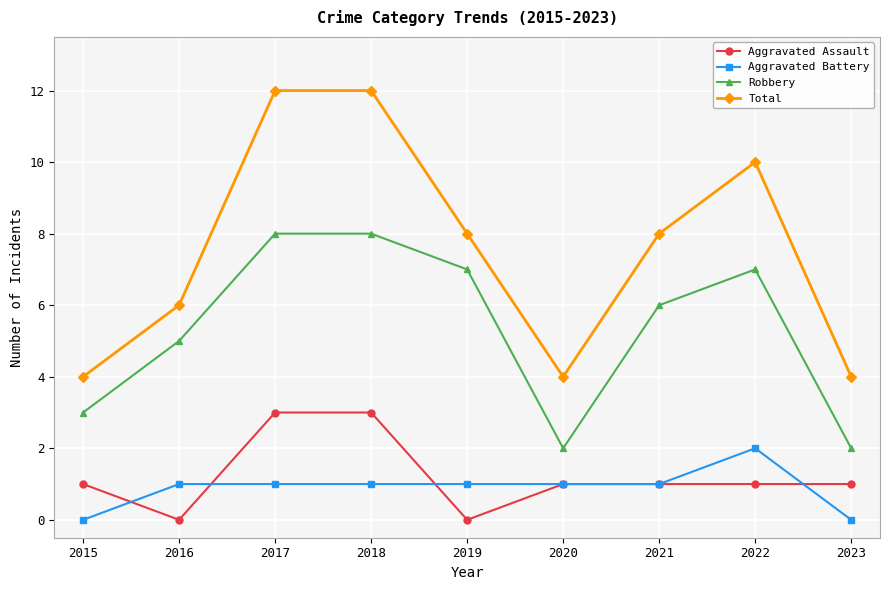

Is the value of Robbery at 2019 greater than the value of Aggravated Assault at 2022?

Yes